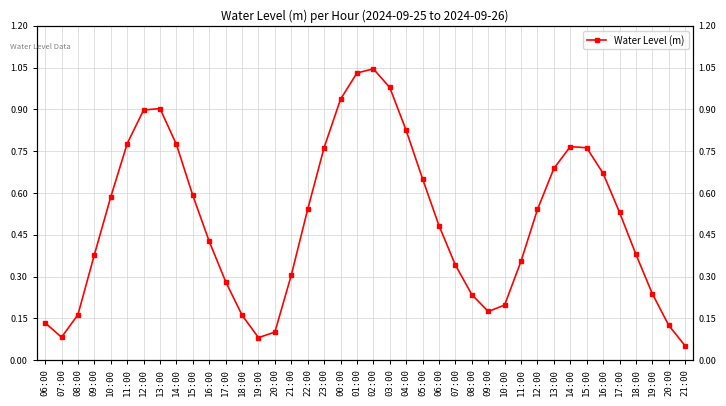

What is the greatest value displayed?

1.0